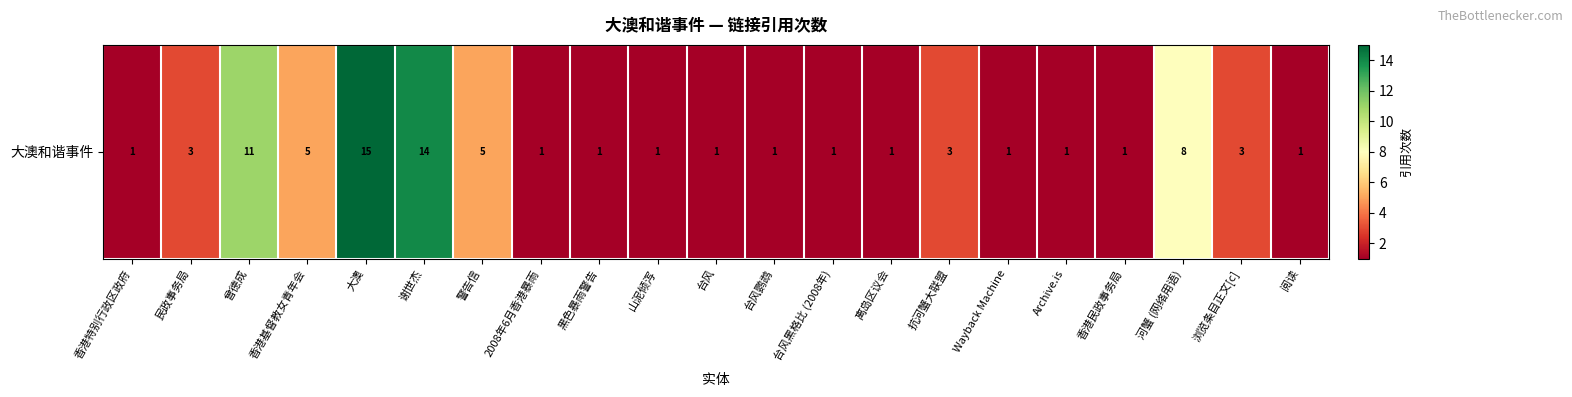

What is the smallest value displayed?

1